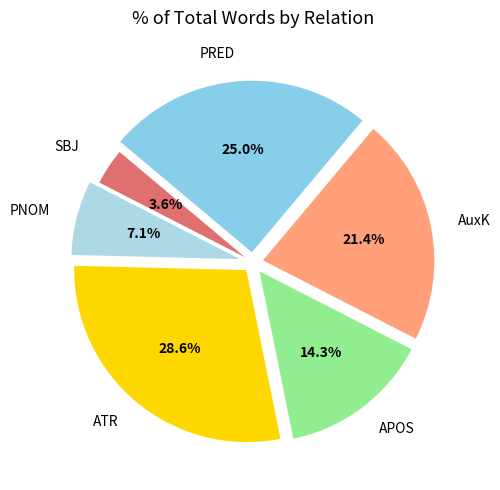

How many slices are in this pie chart?

6